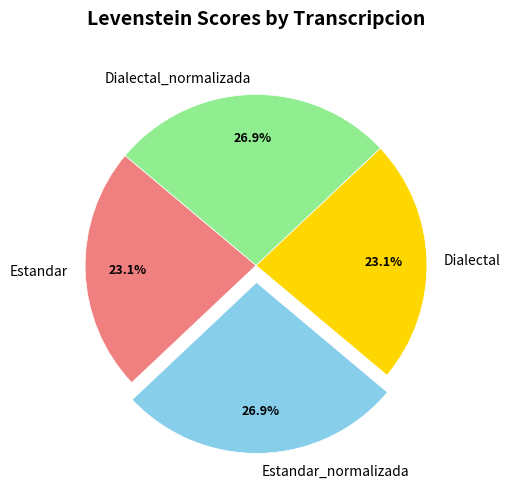

To the nearest percent, what is the average slice percentage?

25%